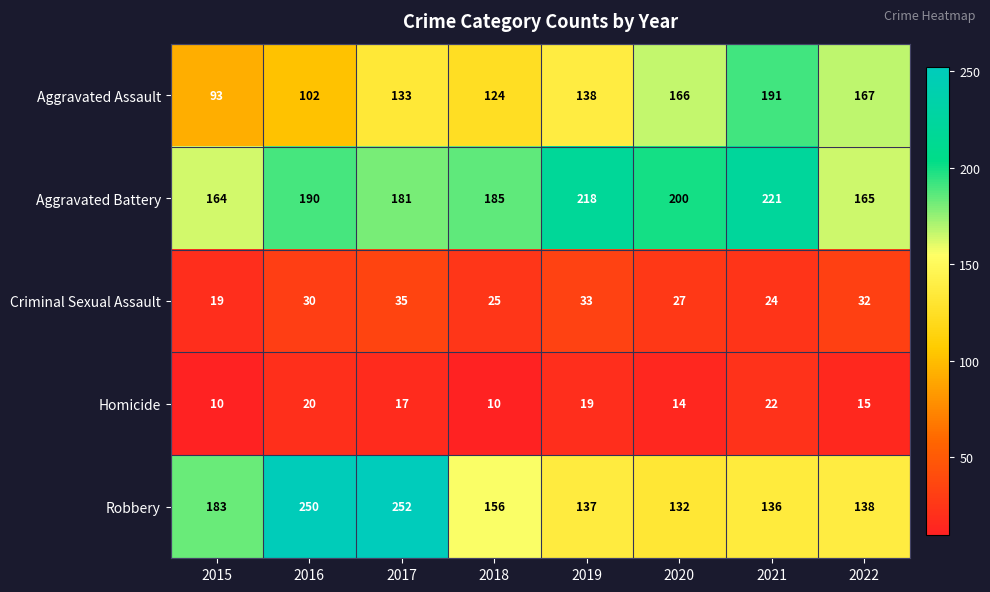

True or false: Robbery has a value of 102 at 2016.

False